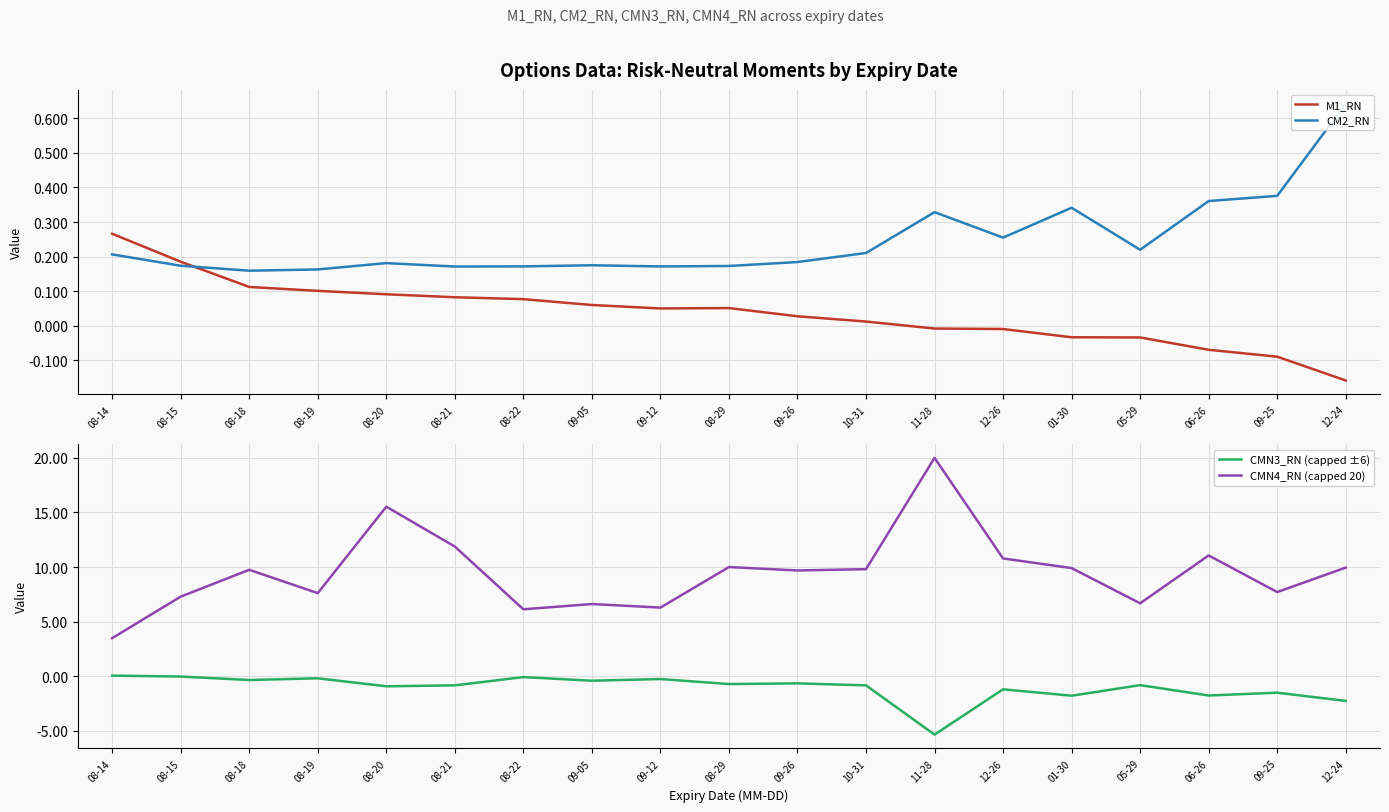

True or false: CMN4_RN (capped 20) and CMN3_RN (capped ±6) intersect in this chart.

False